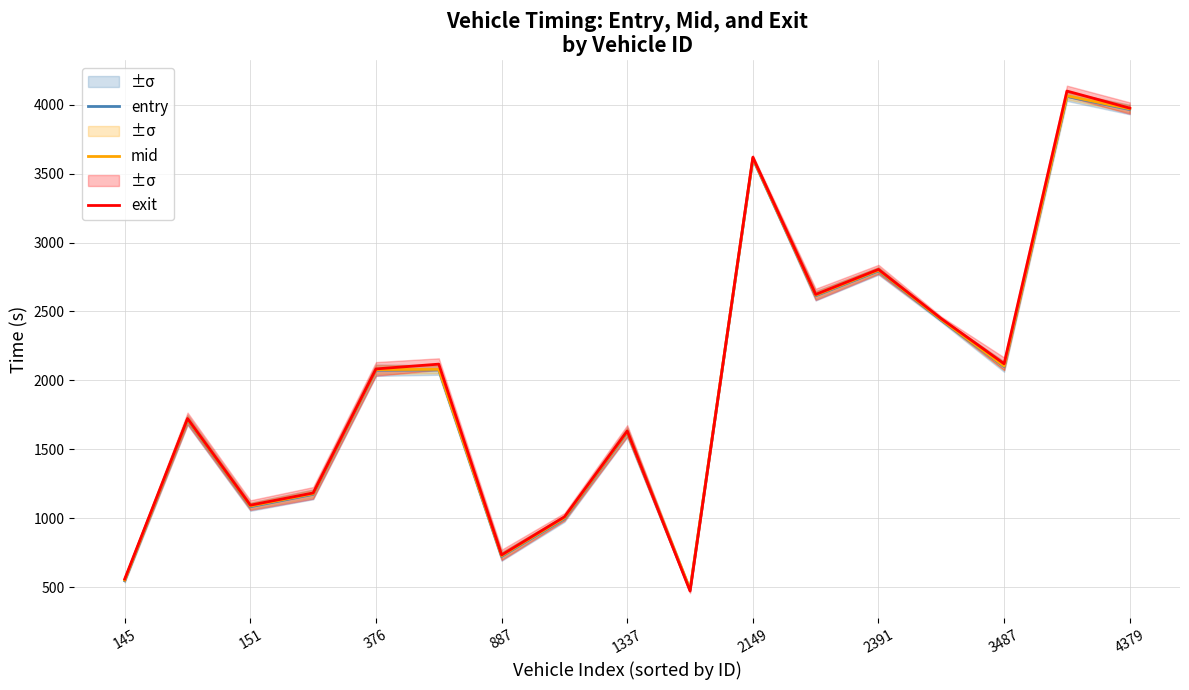

What is the maximum value for exit?

4098.0